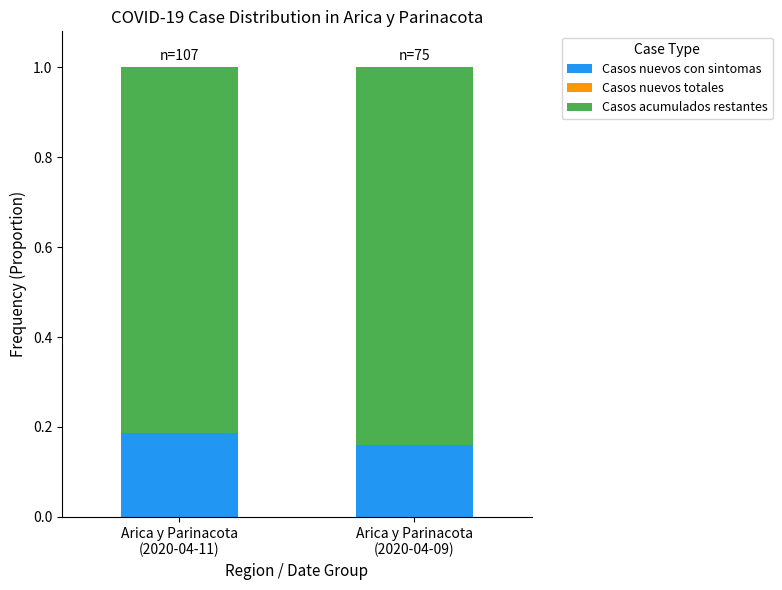

Does the chart contain stacked bars?

Yes